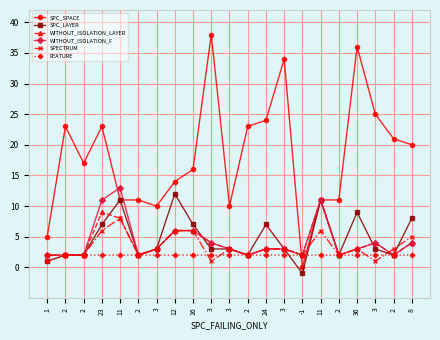

Where is SPC_SPACE nearest to the value 19?

8